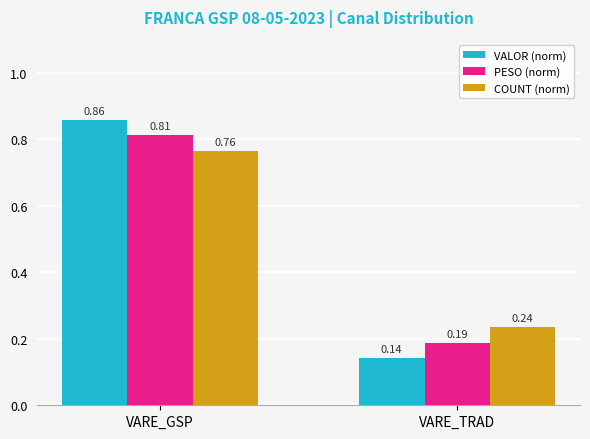

Where is COUNT (norm) nearest to the value 0?

VARE_TRAD